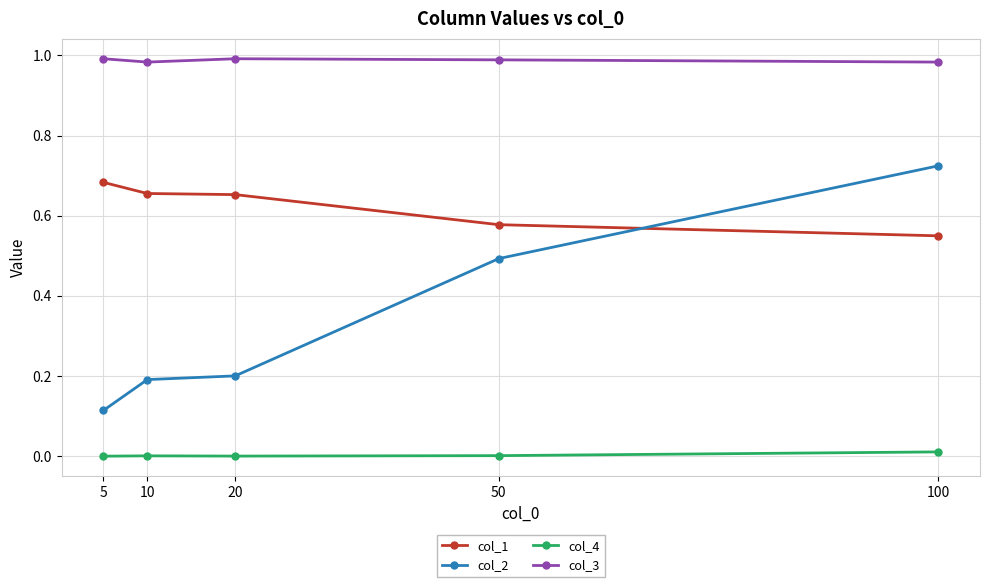

Does the chart have visible grid lines?

Yes